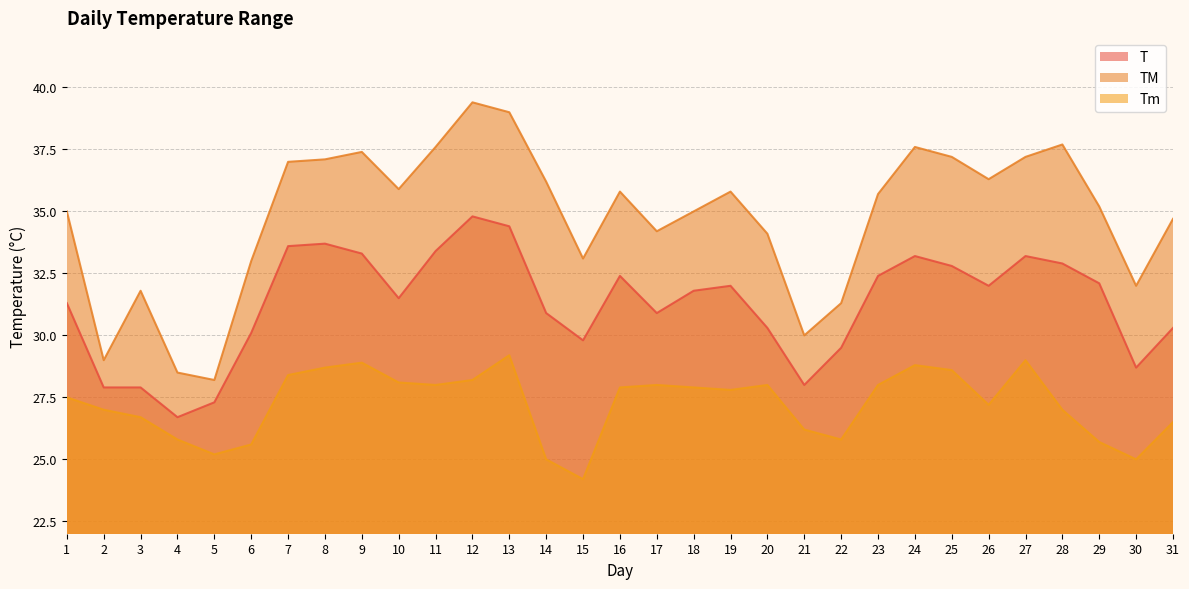

List the series in order of their overall mean, highest first.

TM, T, Tm